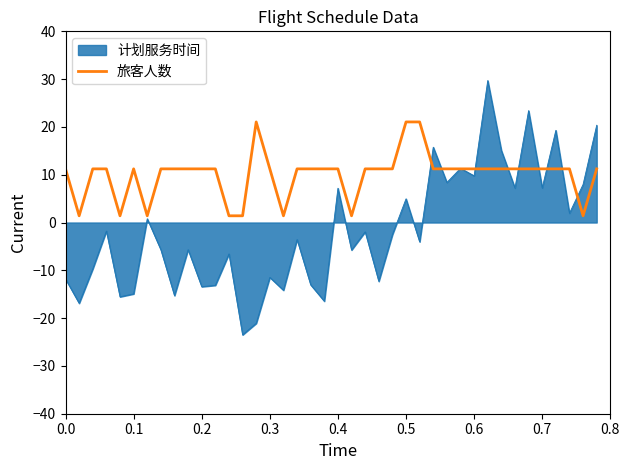

What is the minimum value shown in the chart?

-23.5